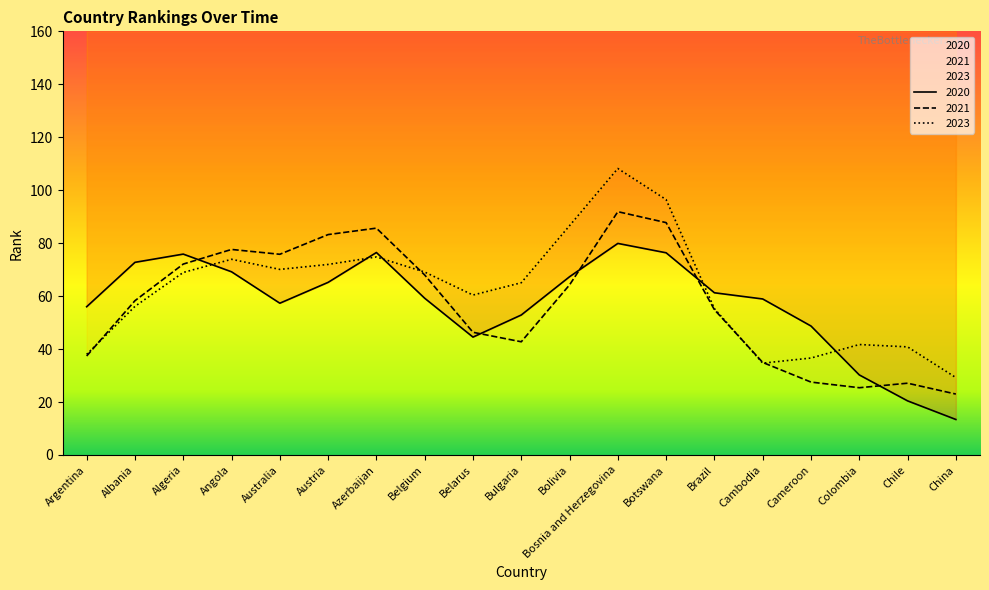

What is the average value of the 2023 series?

62